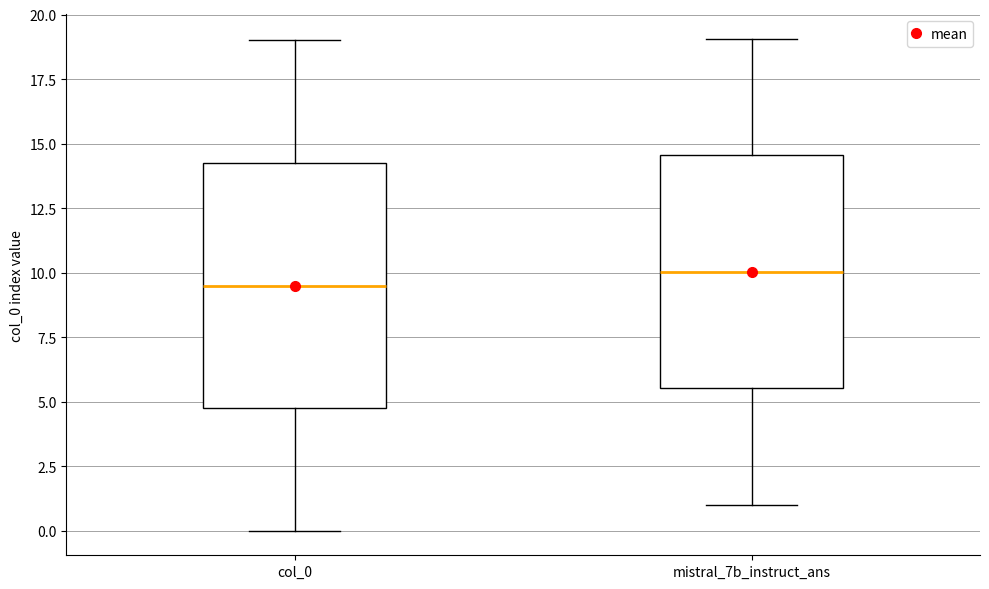

Which box has the highest median line?

mistral_7b_instruct_ans